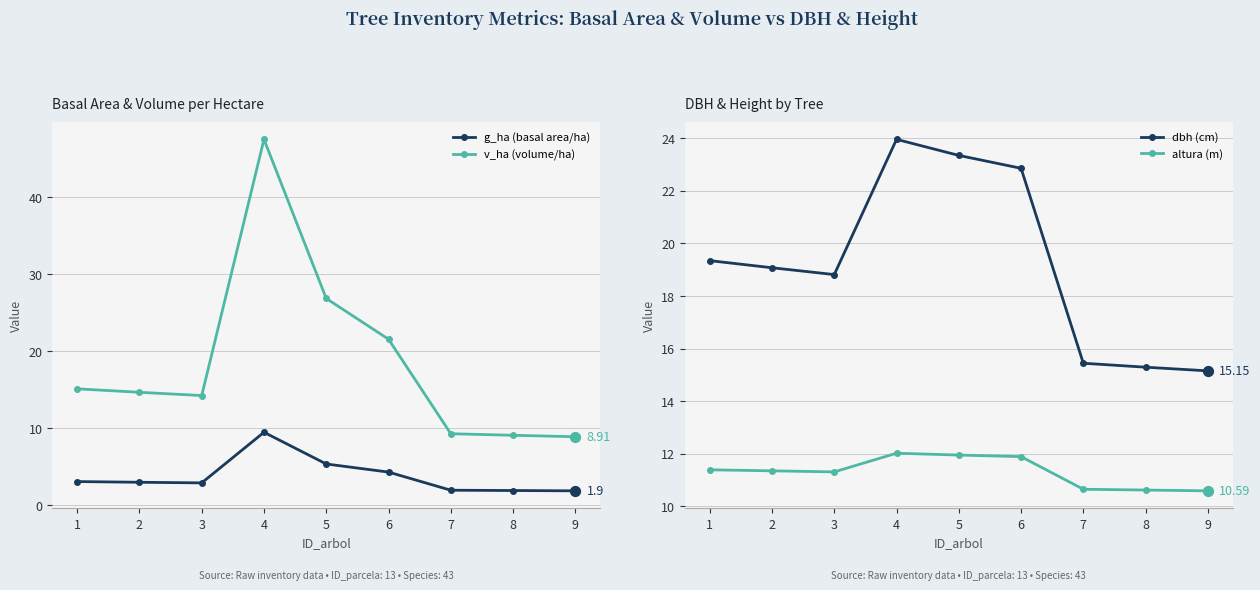

Which series has the widest spread of Y values?

v_ha (volume/ha)